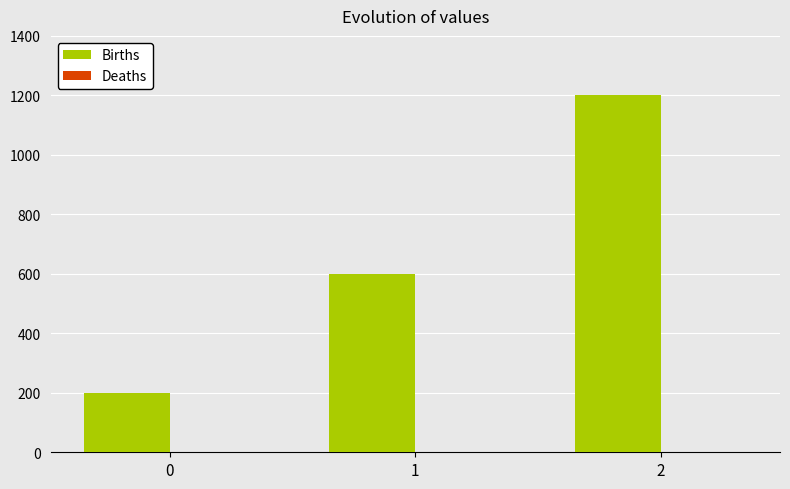

Are the bars horizontal?

No